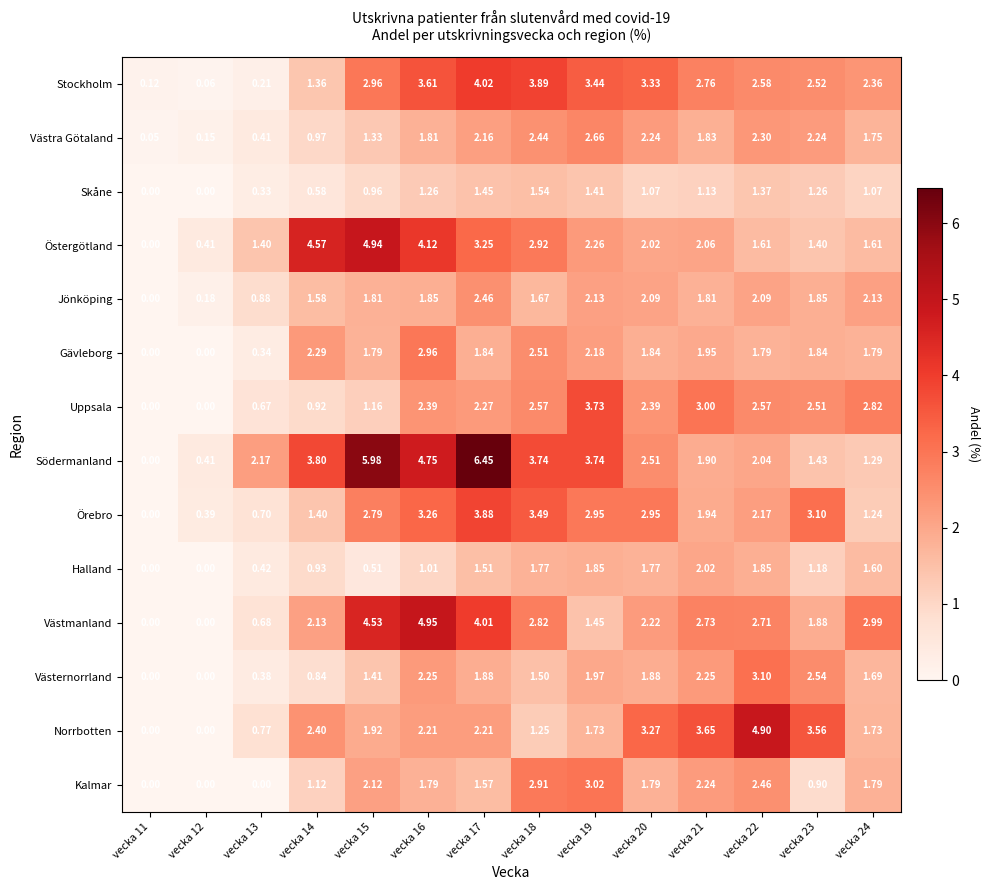

Which series has the widest spread of values?

Södermanland